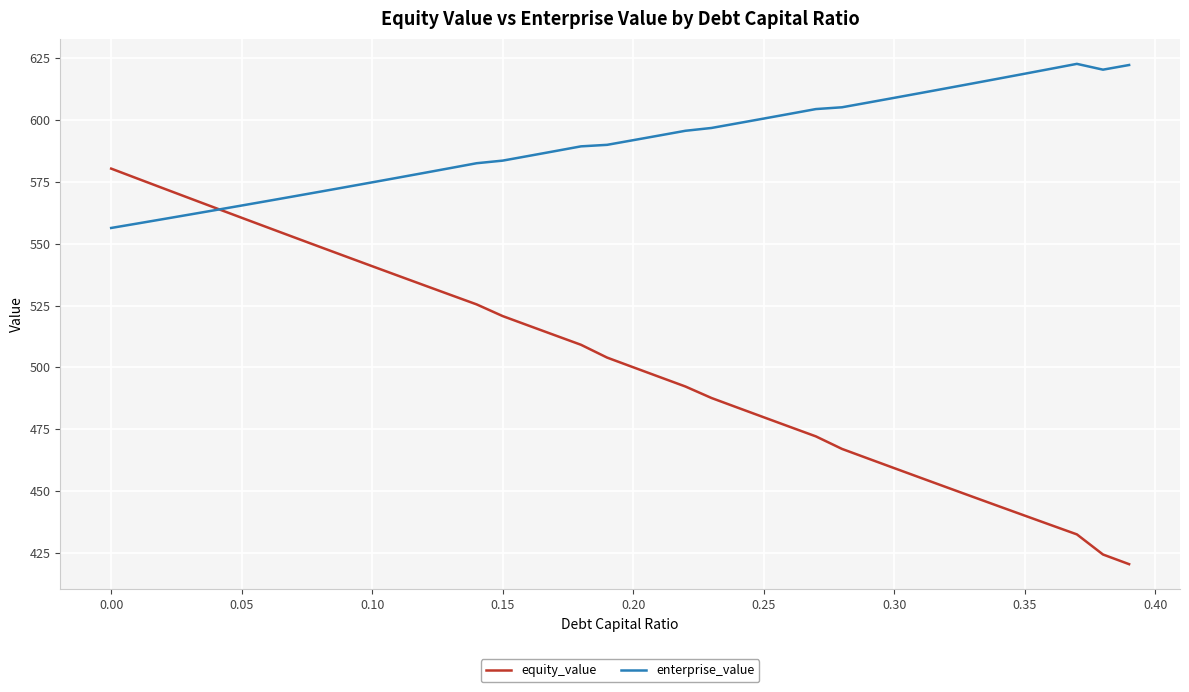

In enterprise_value, how many points are lower than both neighbors (excluding endpoints)?

1